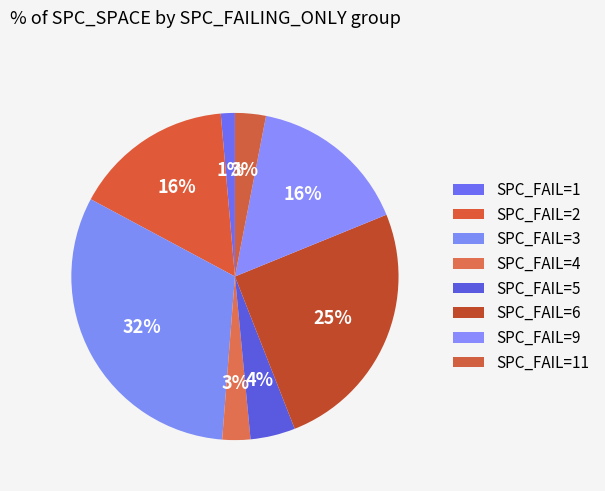

Which slice is the largest?

3